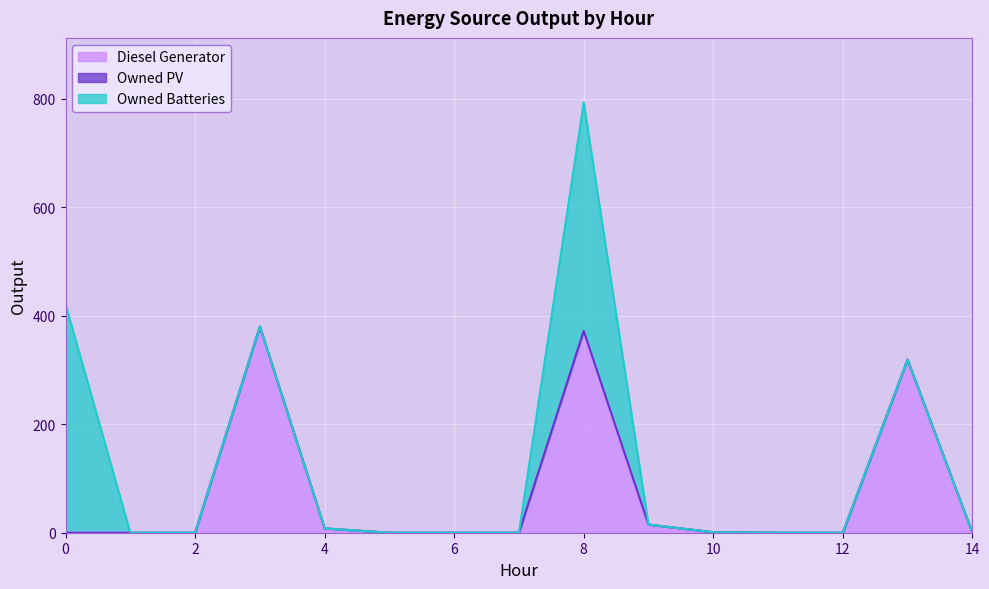

What are all the series names shown in the legend?

Diesel Generator, Owned PV, Owned Batteries